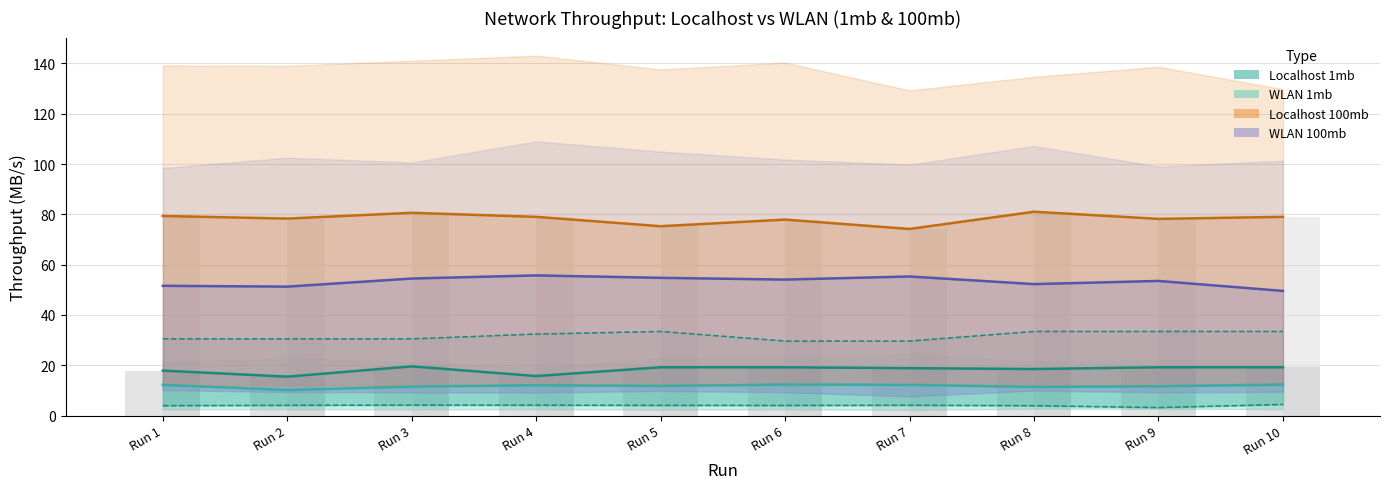

Is it true that Localhost 1mb (16k) equals 6.1 at Run 7?

False